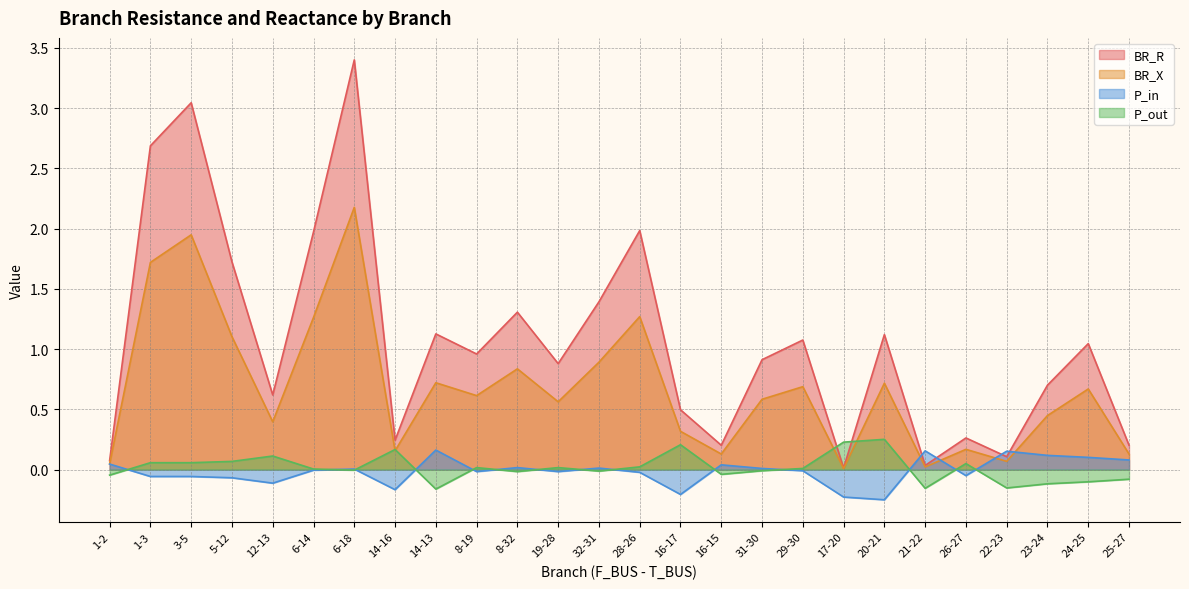

Where is the first local maximum for P_in?

6-18